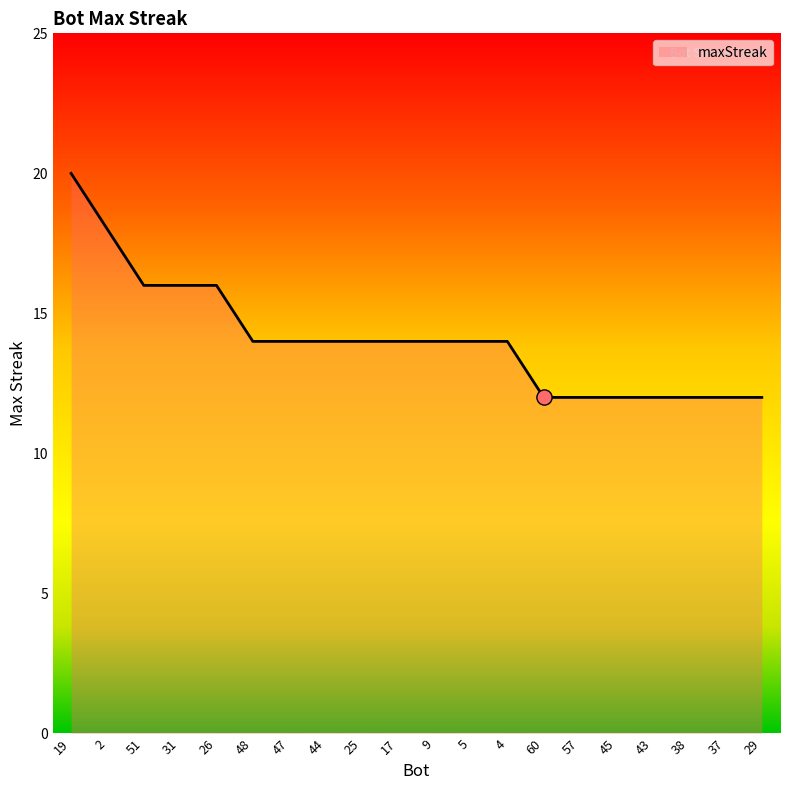

Approximately how many times larger is the value at 44 compared to 51?

0.9